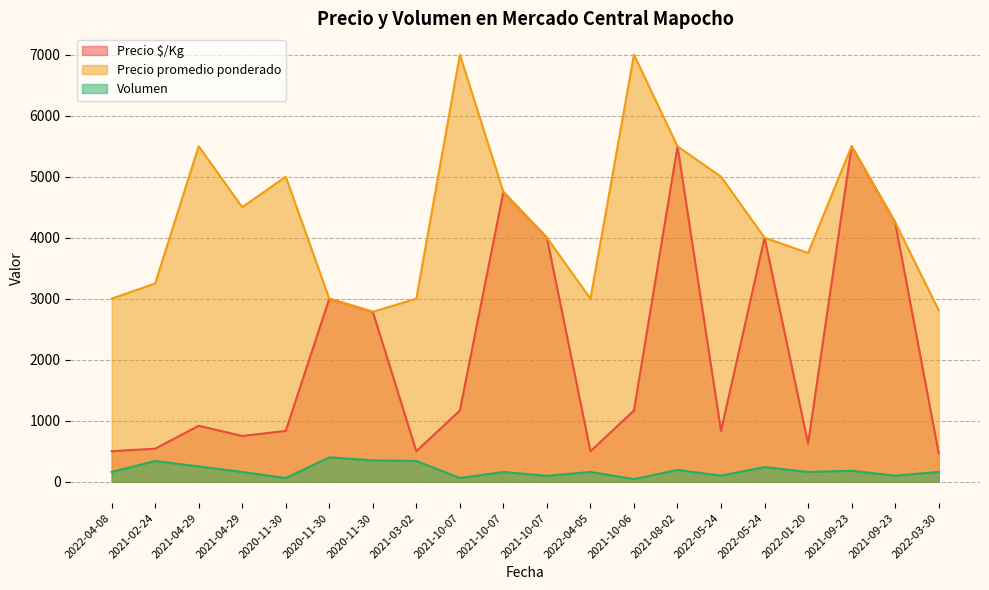

Reading right to left, list all the values displayed in this chart.

Precio $/Kg: 2022-03-30=469	2021-09-23=4253	2021-09-23=5500	2022-01-20=625	2022-05-24=4000	2022-05-24=833	2021-08-02=5497	2021-10-06=1167	2022-04-05=500	2021-10-07=4000	2021-10-07=4750	2021-10-07=1167	2021-03-02=500	2020-11-30=2786	2020-11-30=3000	2020-11-30=833	2021-04-29=750	2021-04-29=917	2021-02-24=542	2022-04-08=500
Precio promedio ponderado: 2022-03-30=2812	2021-09-23=4253	2021-09-23=5500	2022-01-20=3750	2022-05-24=4000	2022-05-24=5000	2021-08-02=5497	2021-10-06=7000	2022-04-05=3000	2021-10-07=4000	2021-10-07=4750	2021-10-07=7000	2021-03-02=3000	2020-11-30=2786	2020-11-30=3000	2020-11-30=5000	2021-04-29=4500	2021-04-29=5500	2021-02-24=3250	2022-04-08=3000
Volumen: 2022-03-30=160	2021-09-23=99	2021-09-23=180	2022-01-20=160	2022-05-24=240	2022-05-24=100	2021-08-02=193	2021-10-06=43	2022-04-05=160	2021-10-07=97	2021-10-07=160	2021-10-07=61	2021-03-02=340	2020-11-30=350	2020-11-30=400	2020-11-30=60	2021-04-29=160	2021-04-29=250	2021-02-24=340	2022-04-08=160